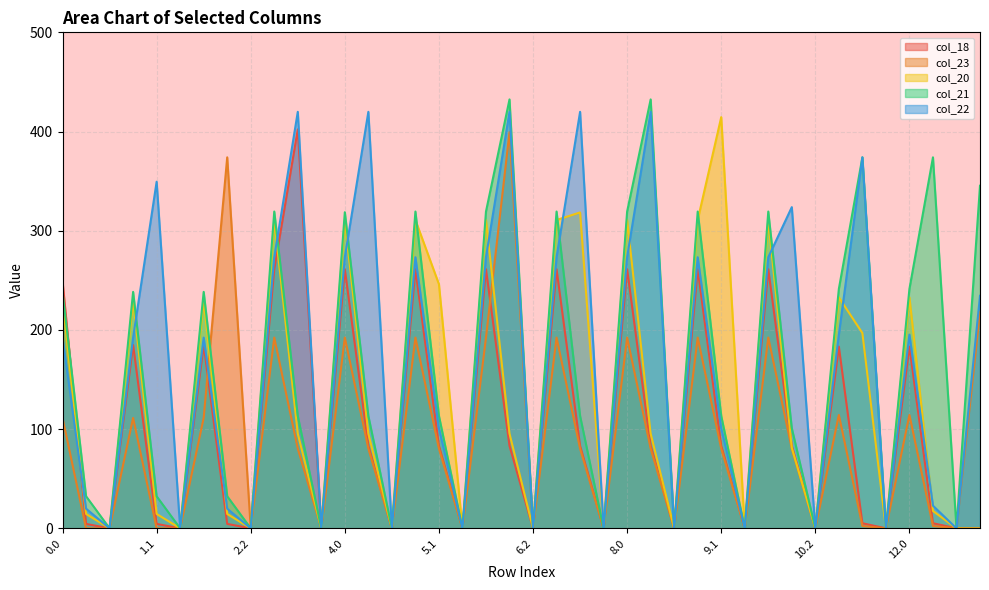

Between which two adjacent categories do col_22 and col_20 first intersect?

0.0 and 0.1